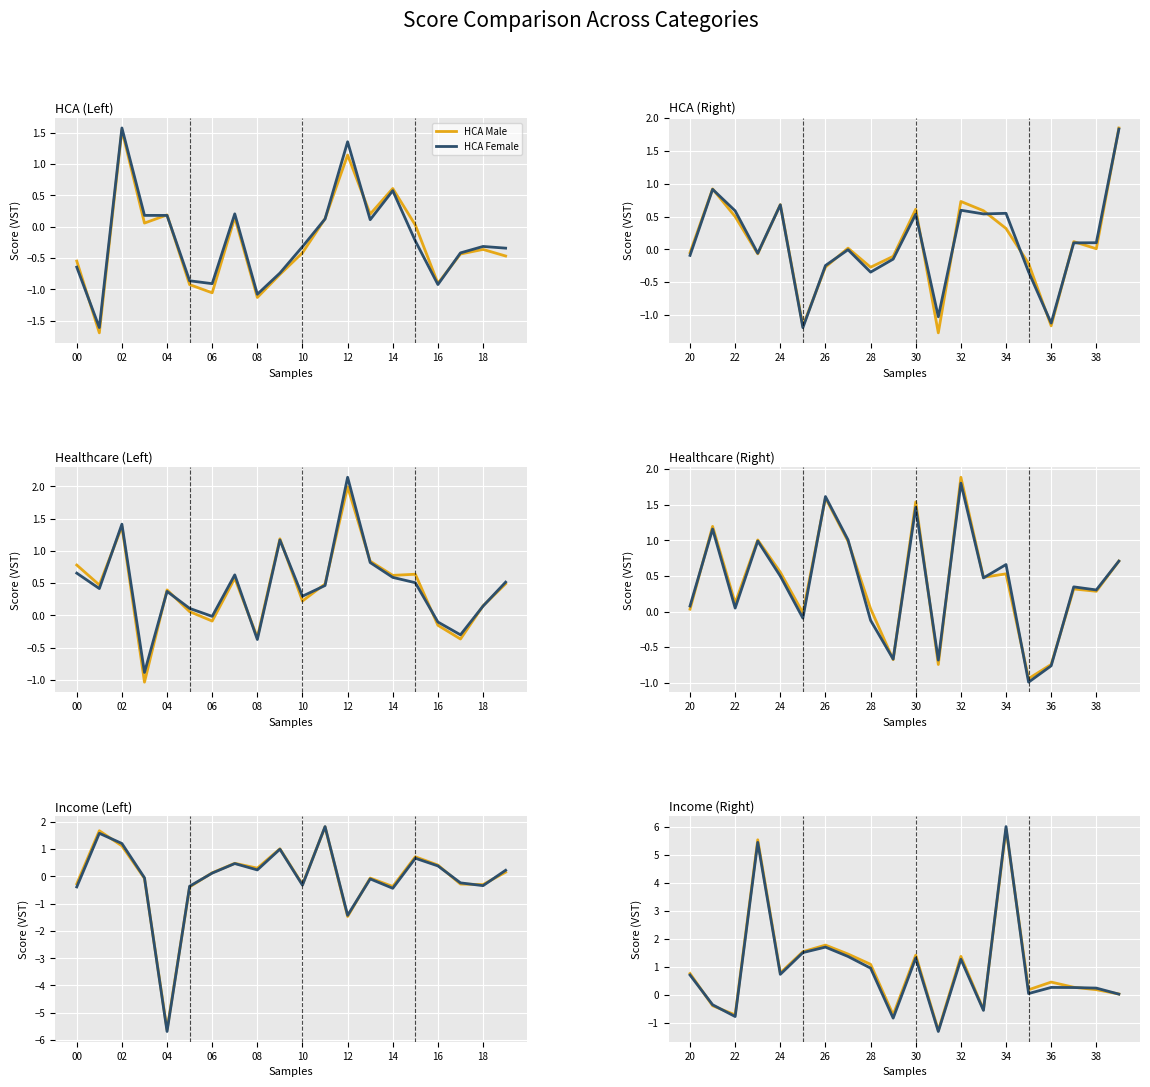

How many interior local peaks does the Income Female series have?

6